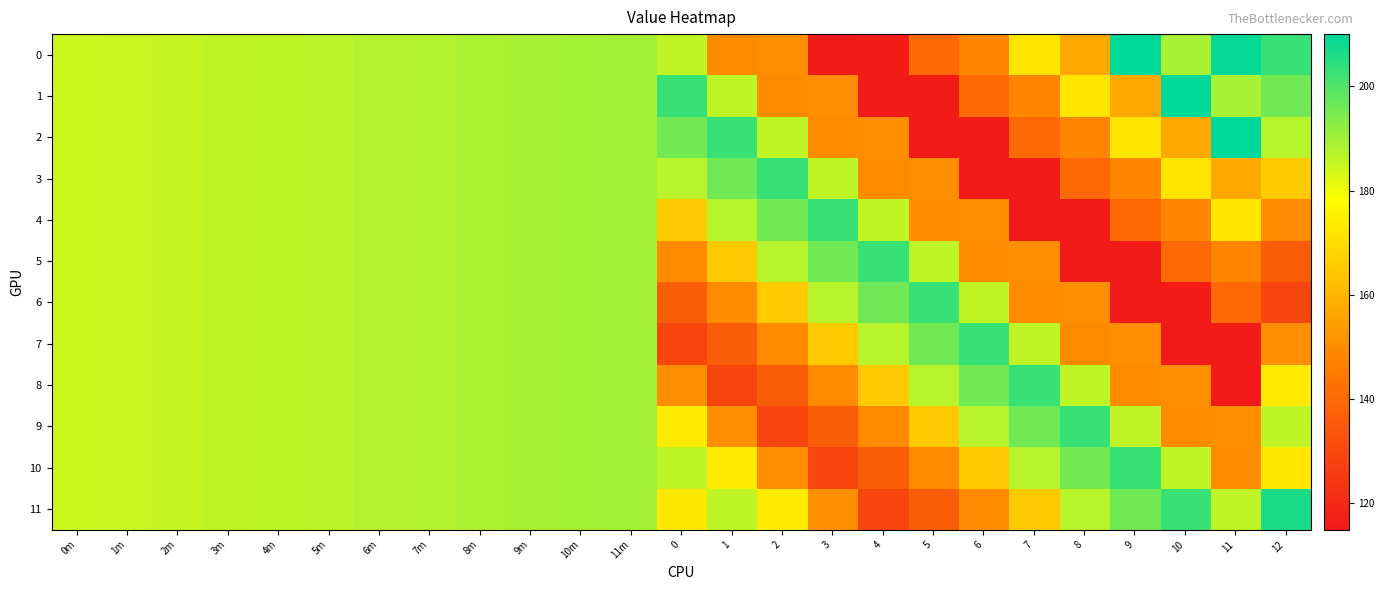

Which series changed the most between 1m and 5?

2